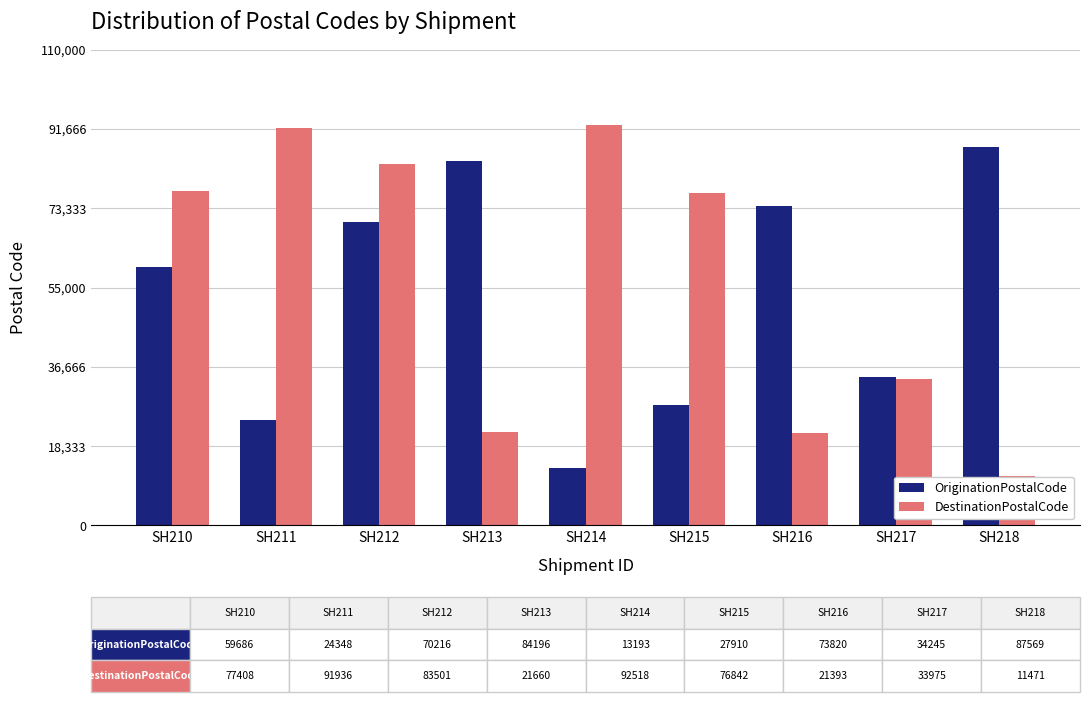

How many groups of bars are there?

9